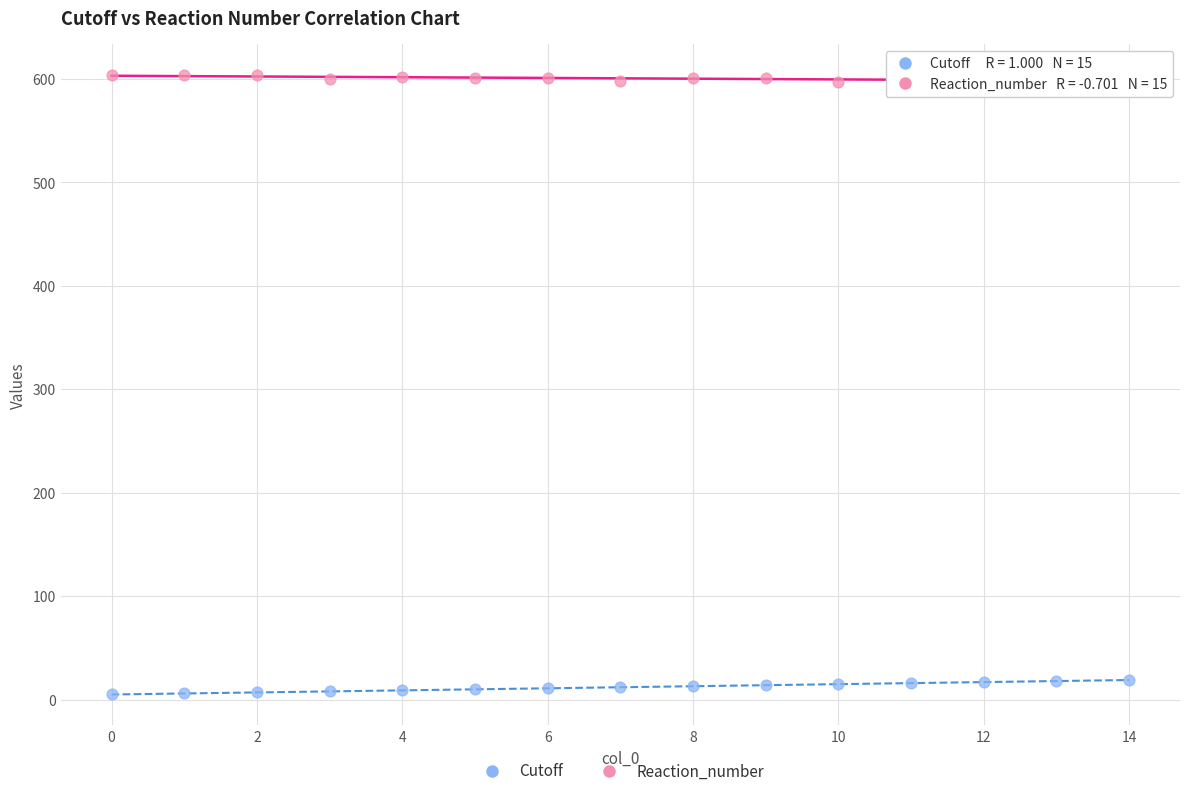

Across all data points, what is the range of Y values (max minus min)?

599